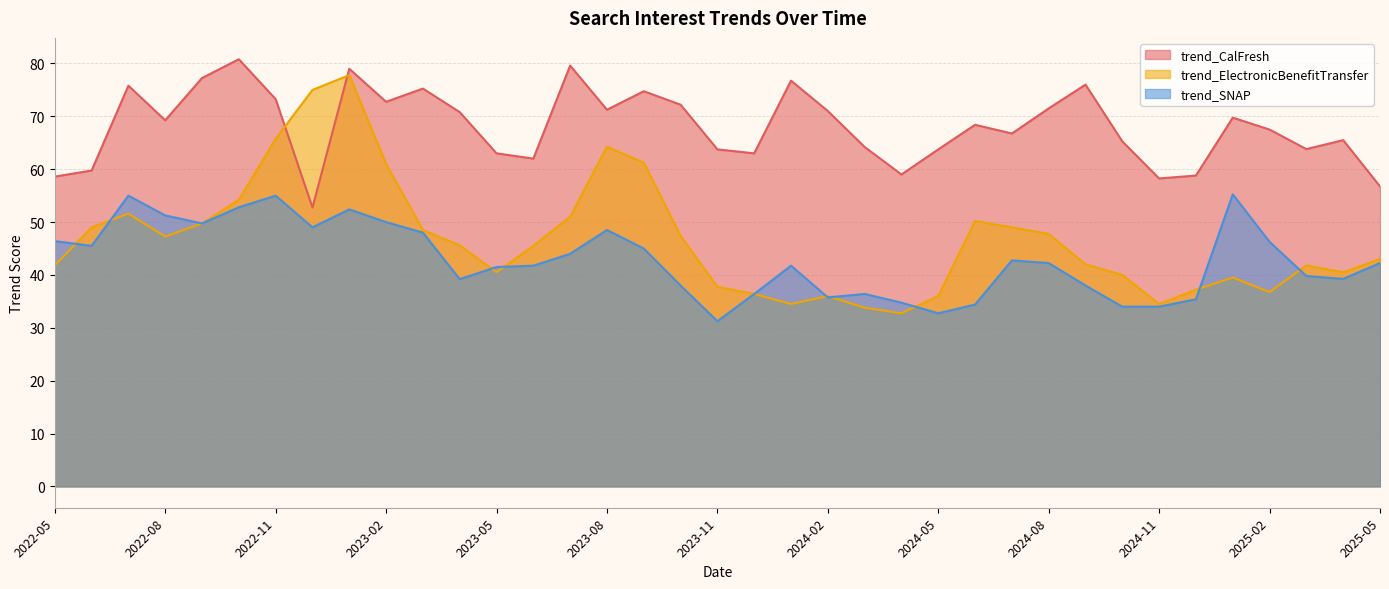

What is the difference between the highest and lowest values at 2023-01?

26.6